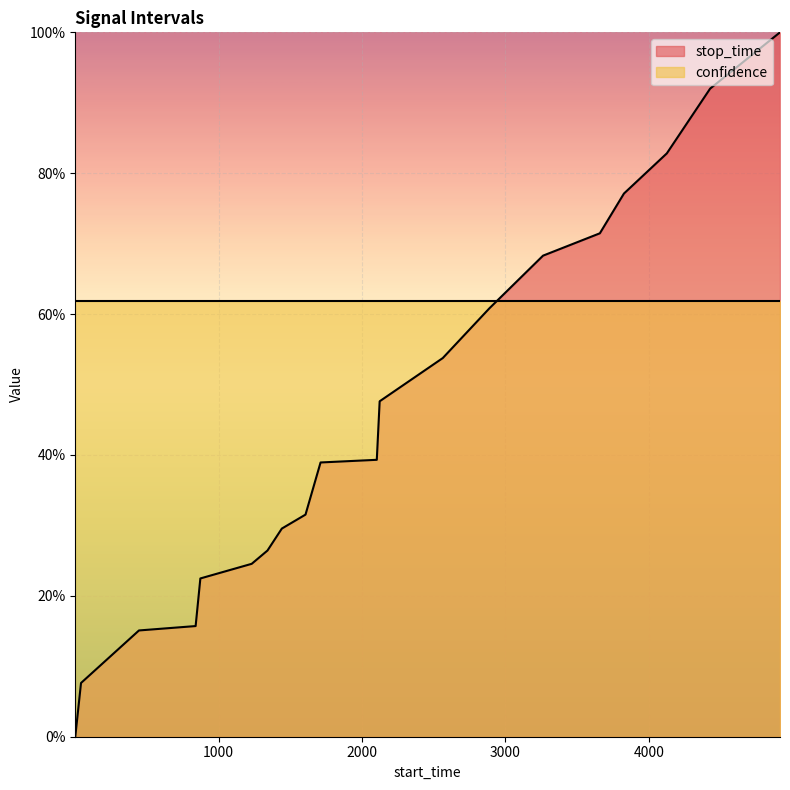

Rank the categories by value from lowest to highest.

1, 41, 445, 840, 873, 1231, 1341, 1441, 1606, 1711, 2103, 2123, 2563, 2888, 3262, 3658, 3826, 4125, 4427, 4914